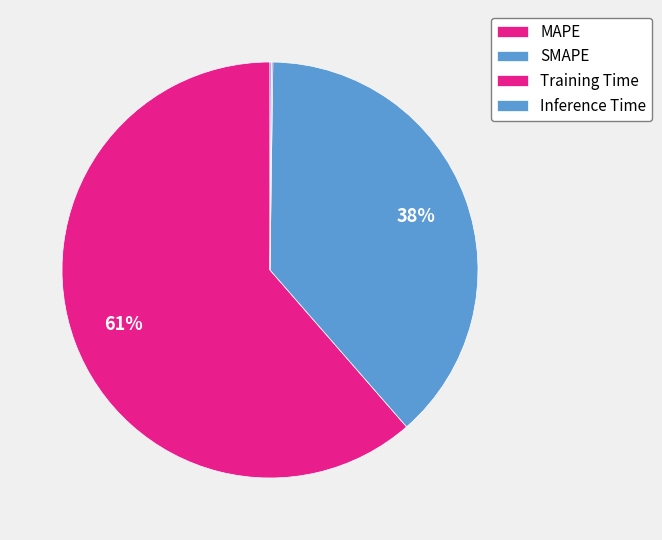

Combined, do Inference Time and SMAPE account for over 50%?

No